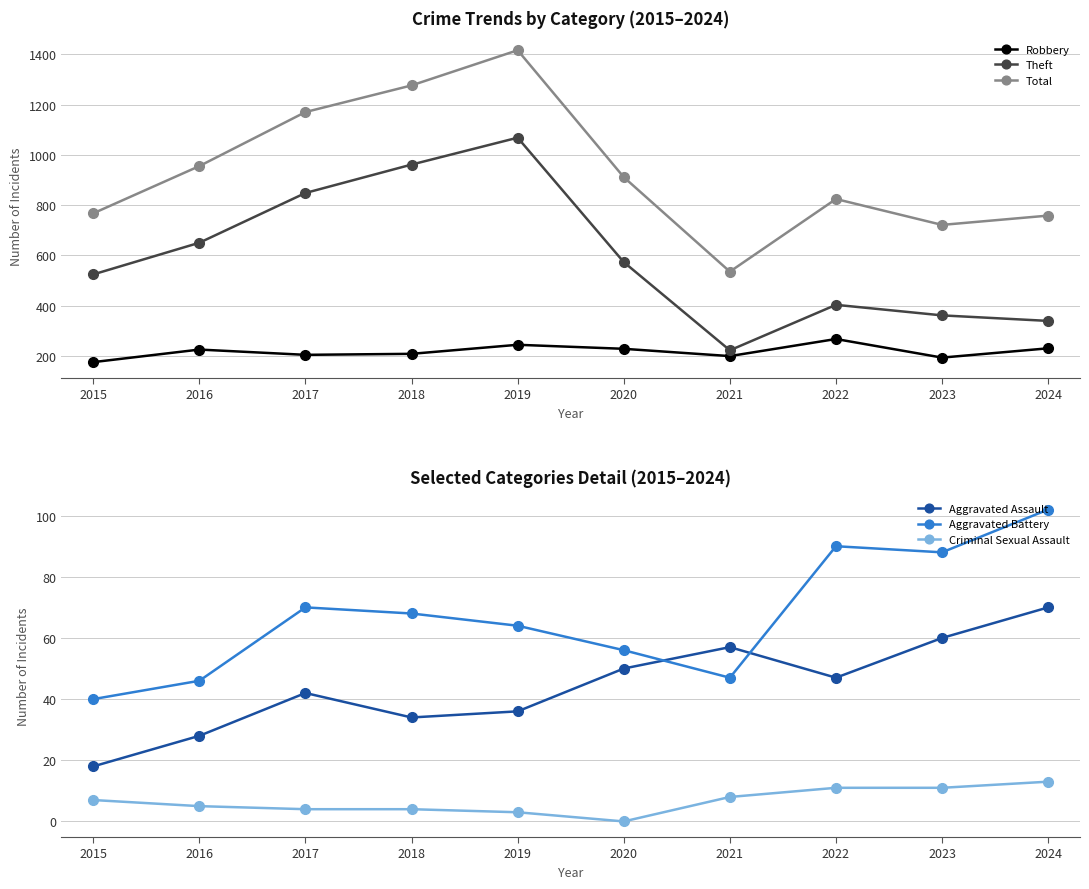

Does the chart have visible grid lines?

Yes